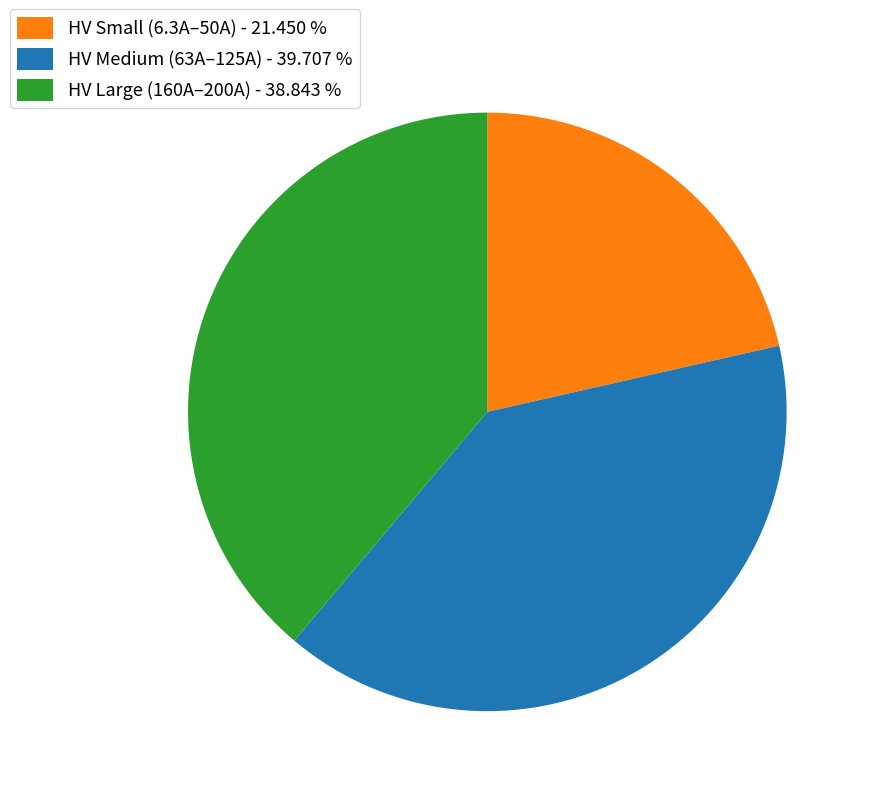

Is there any slice that represents more than half of the pie?

No